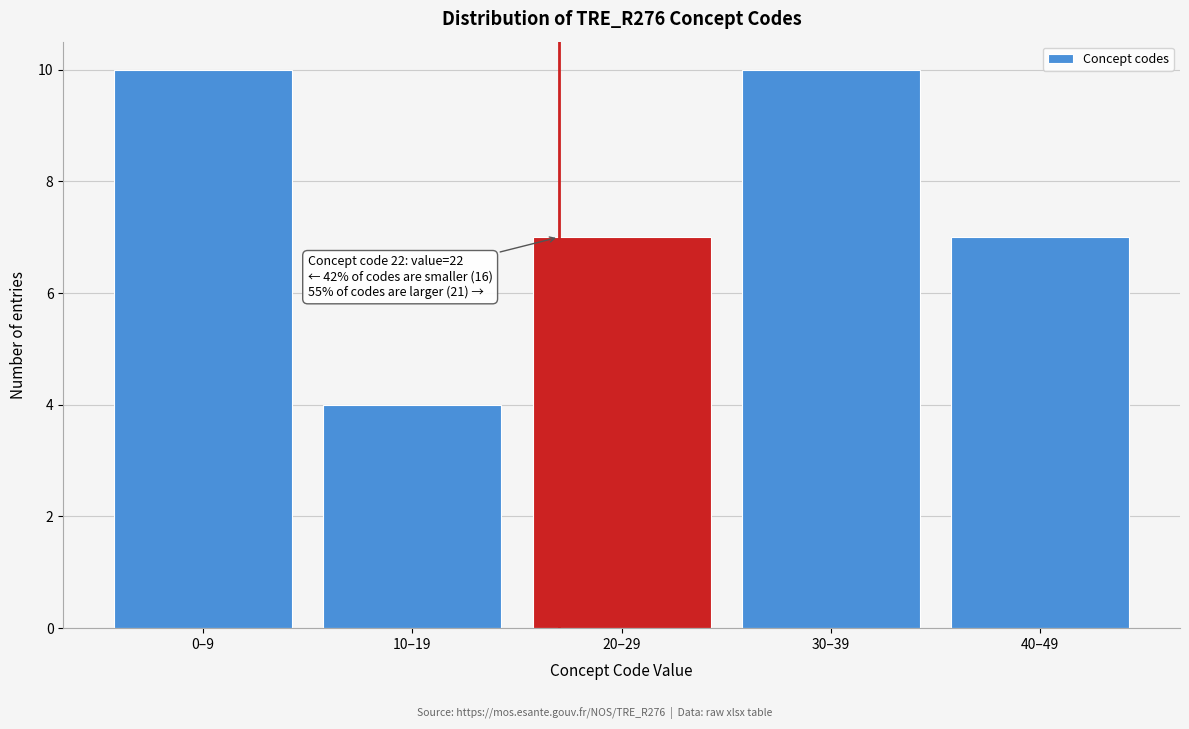

Reading left to right, extract all data points from this chart.

10	4	7	10	7